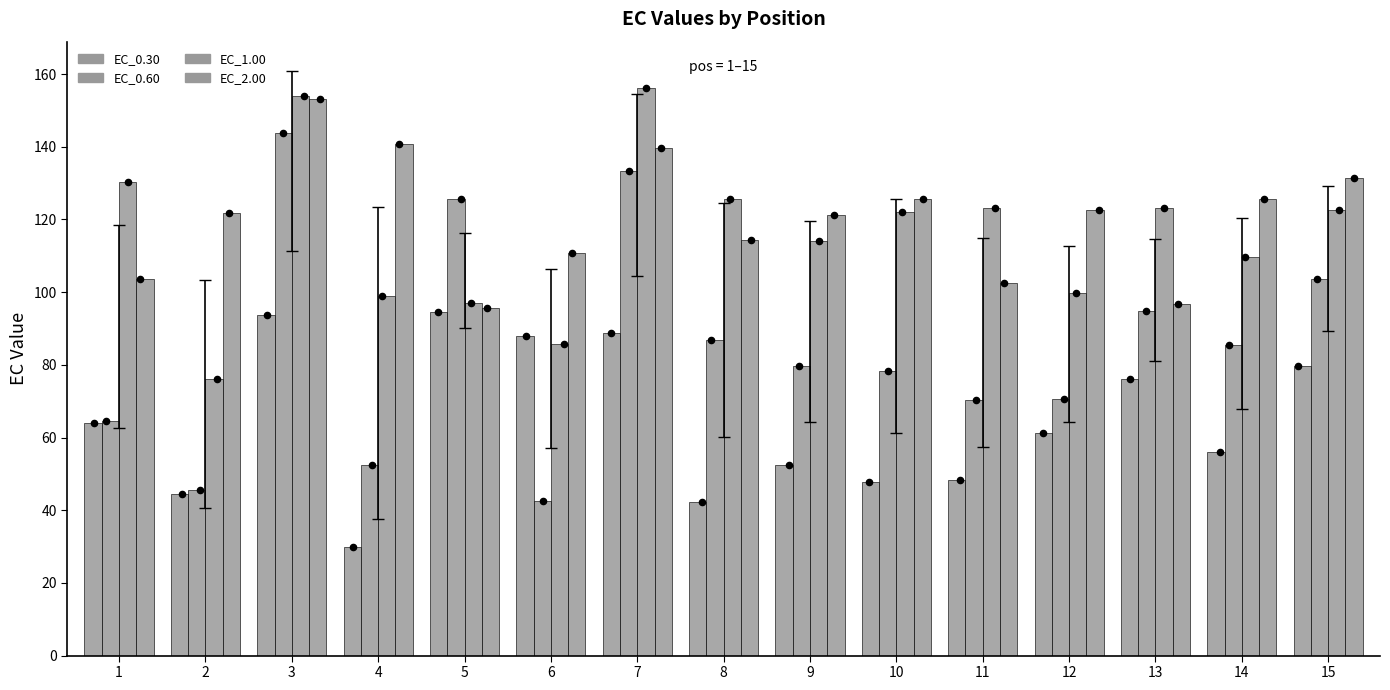

Which series has the widest spread of Y values?

EC_0.60